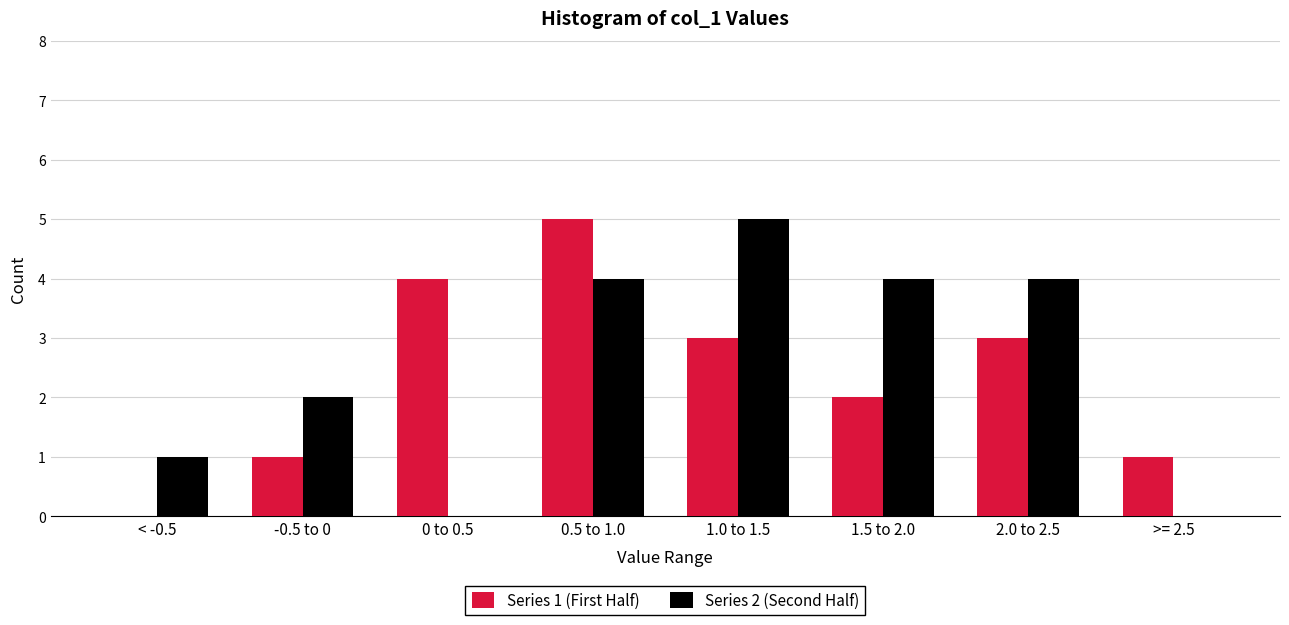

Reading right to left, extract all data points from this chart.

Series 1 (First Half): >= 2.5=1	2.0 to 2.5=3	1.5 to 2.0=2	1.0 to 1.5=3	0.5 to 1.0=5	0 to 0.5=4	-0.5 to 0=1	< -0.5=0
Series 2 (Second Half): >= 2.5=0	2.0 to 2.5=4	1.5 to 2.0=4	1.0 to 1.5=5	0.5 to 1.0=4	0 to 0.5=0	-0.5 to 0=2	< -0.5=1